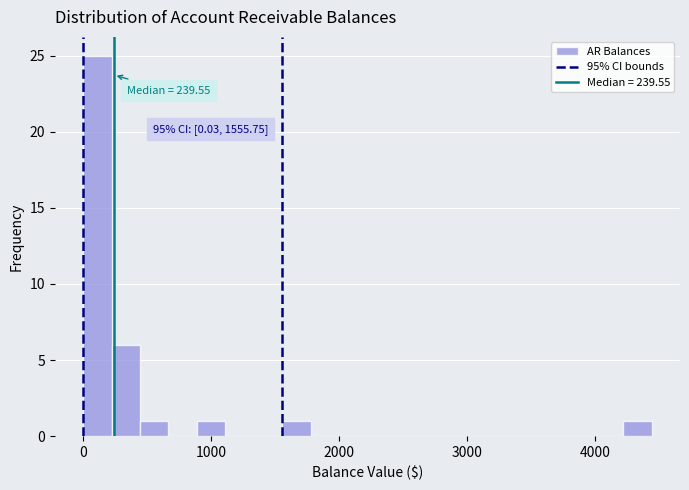

Read against the x-axis, roughly where is the centre of the tallest bar?

100